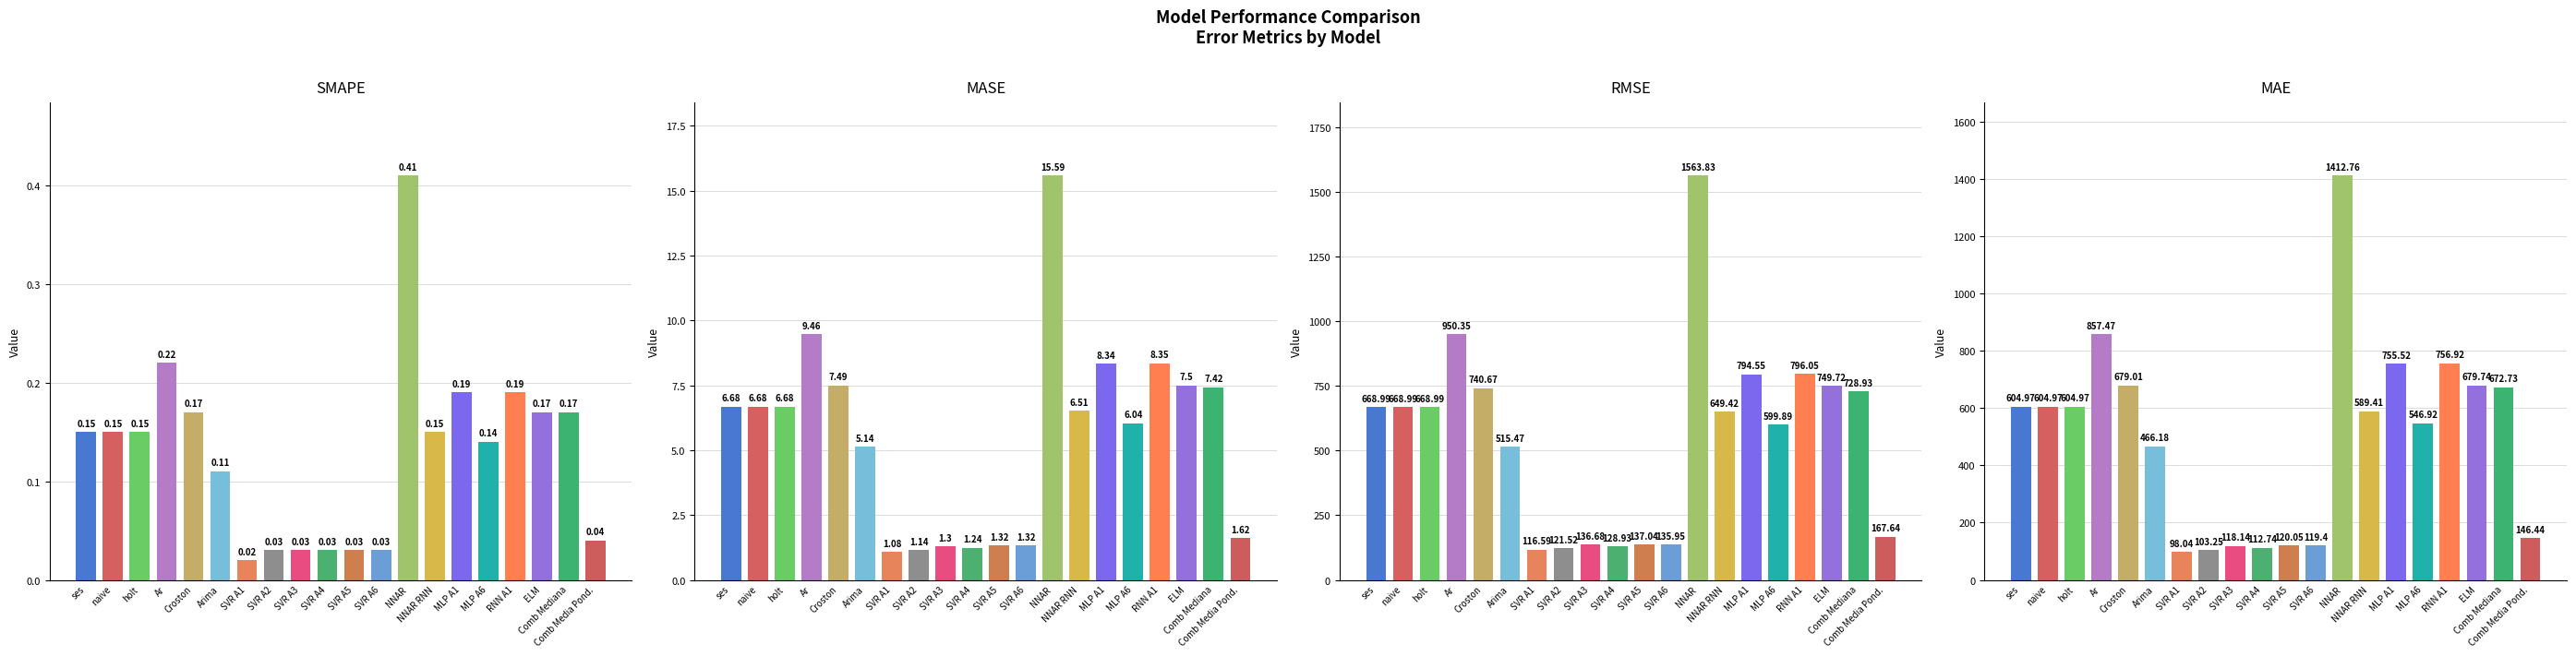

What is the difference between the highest and lowest values at Croston?

740.5